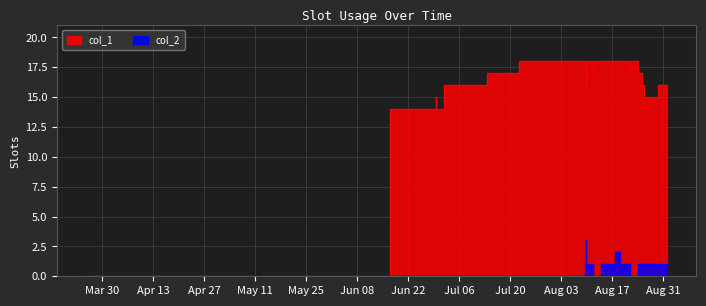

What are all the series names shown in the legend?

col_1, col_2